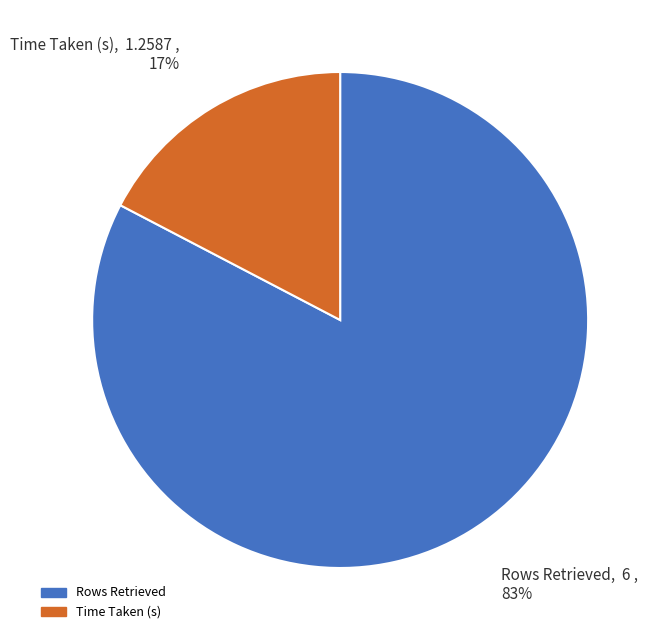

Do Rows Retrieved and Time Taken (s) together represent more than half of the pie?

Yes